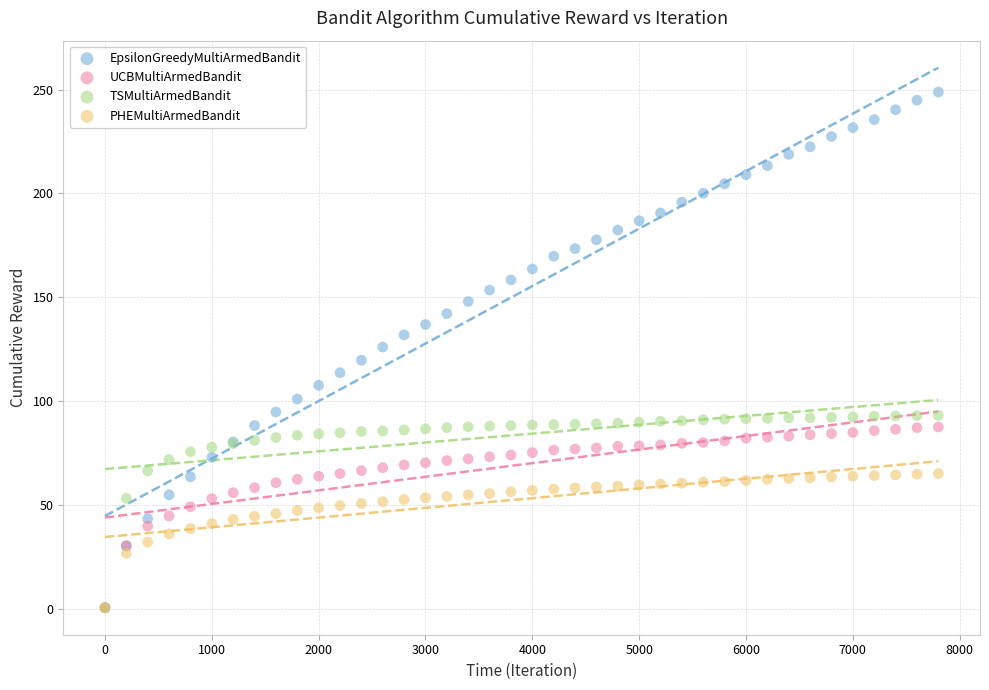

What are all the series names shown in the legend?

EpsilonGreedyMultiArmedBandit, UCBMultiArmedBandit, TSMultiArmedBandit, PHEMultiArmedBandit